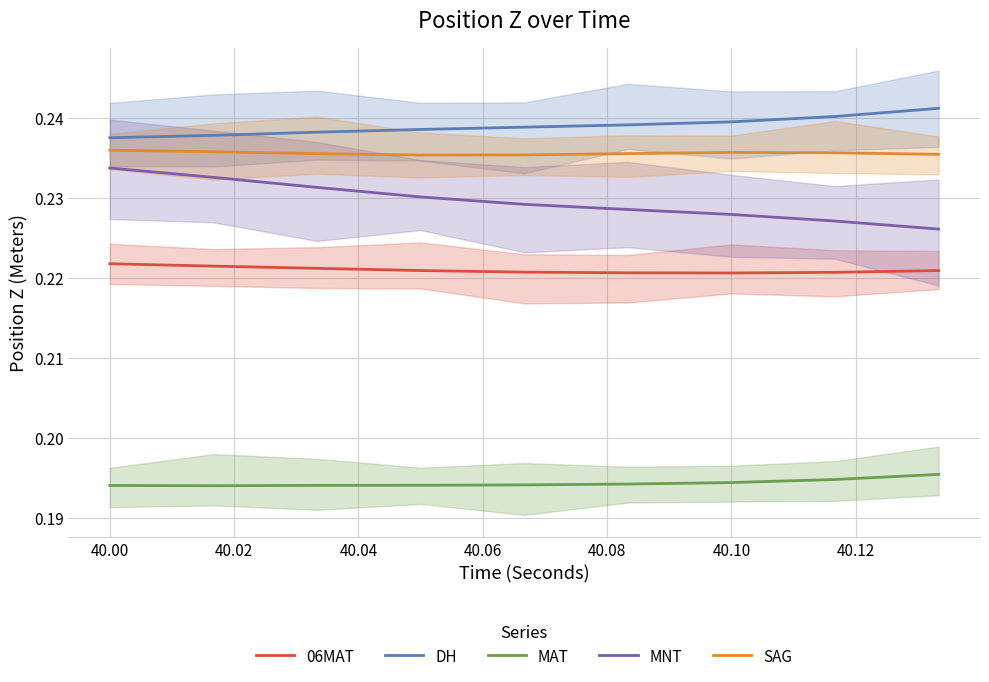

Rank the series by their maximum value, from lowest to highest.

MAT, 06MAT, MNT, SAG, DH